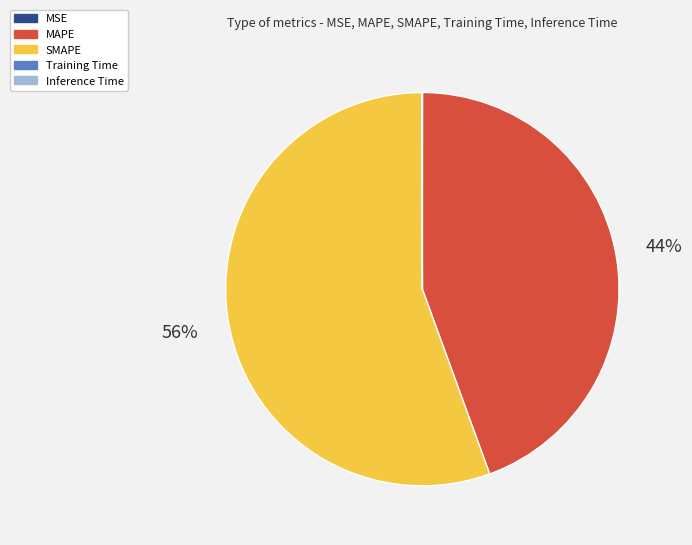

What is the majority slice?

SMAPE